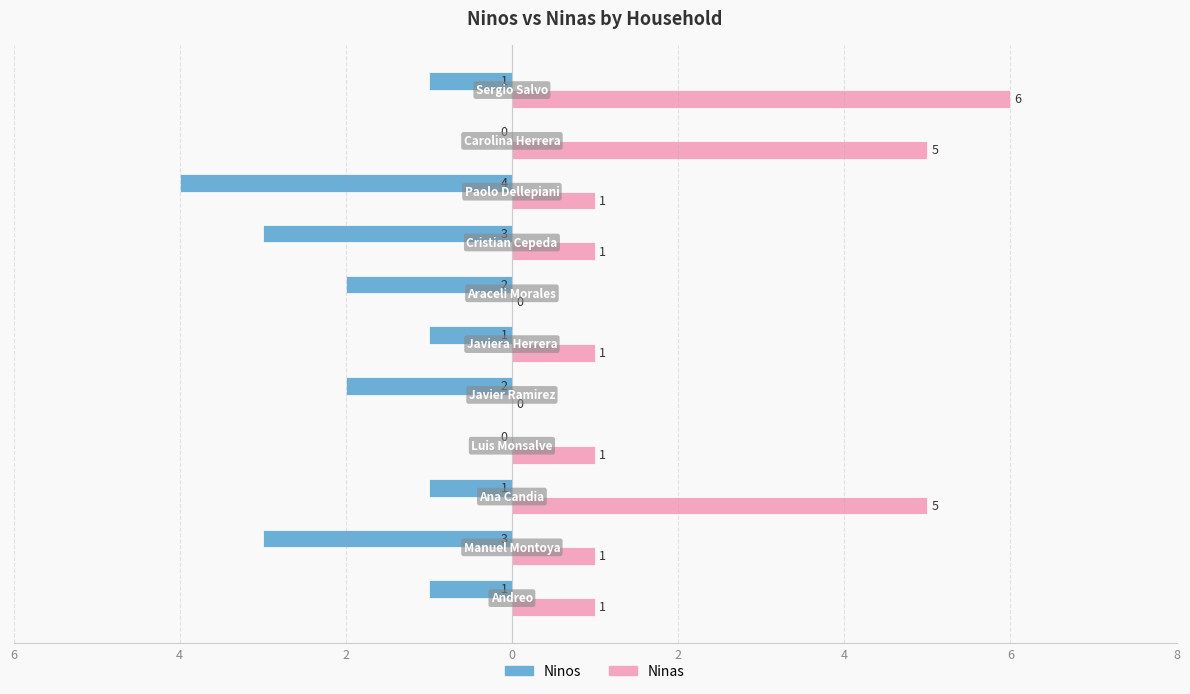

What are all the series names shown in the legend?

Ninos, Ninas